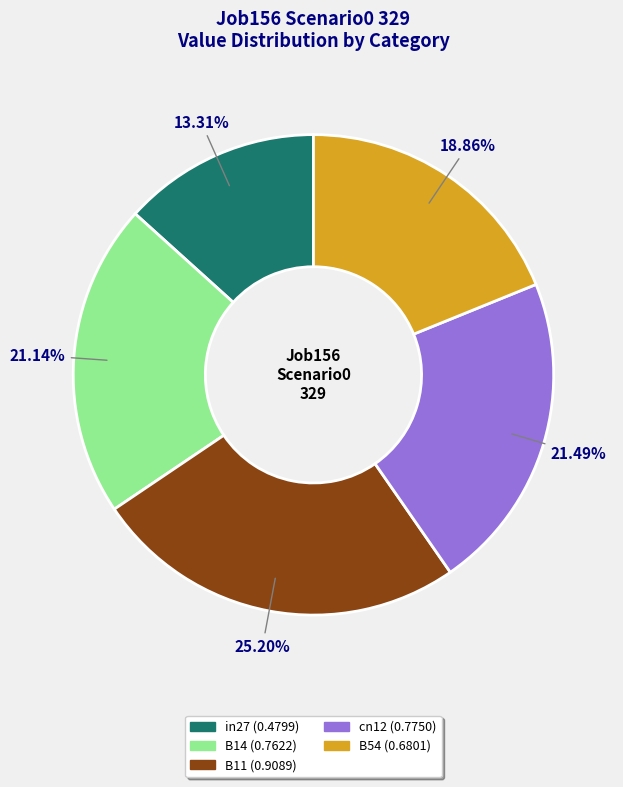

To the nearest percent, what portion does in27 represent?

13%